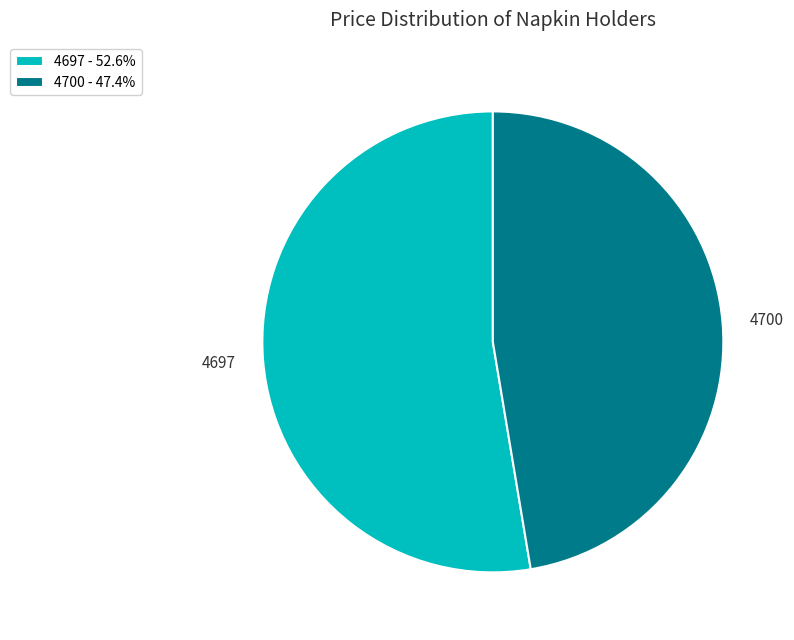

Which category has the biggest portion of the pie?

4697